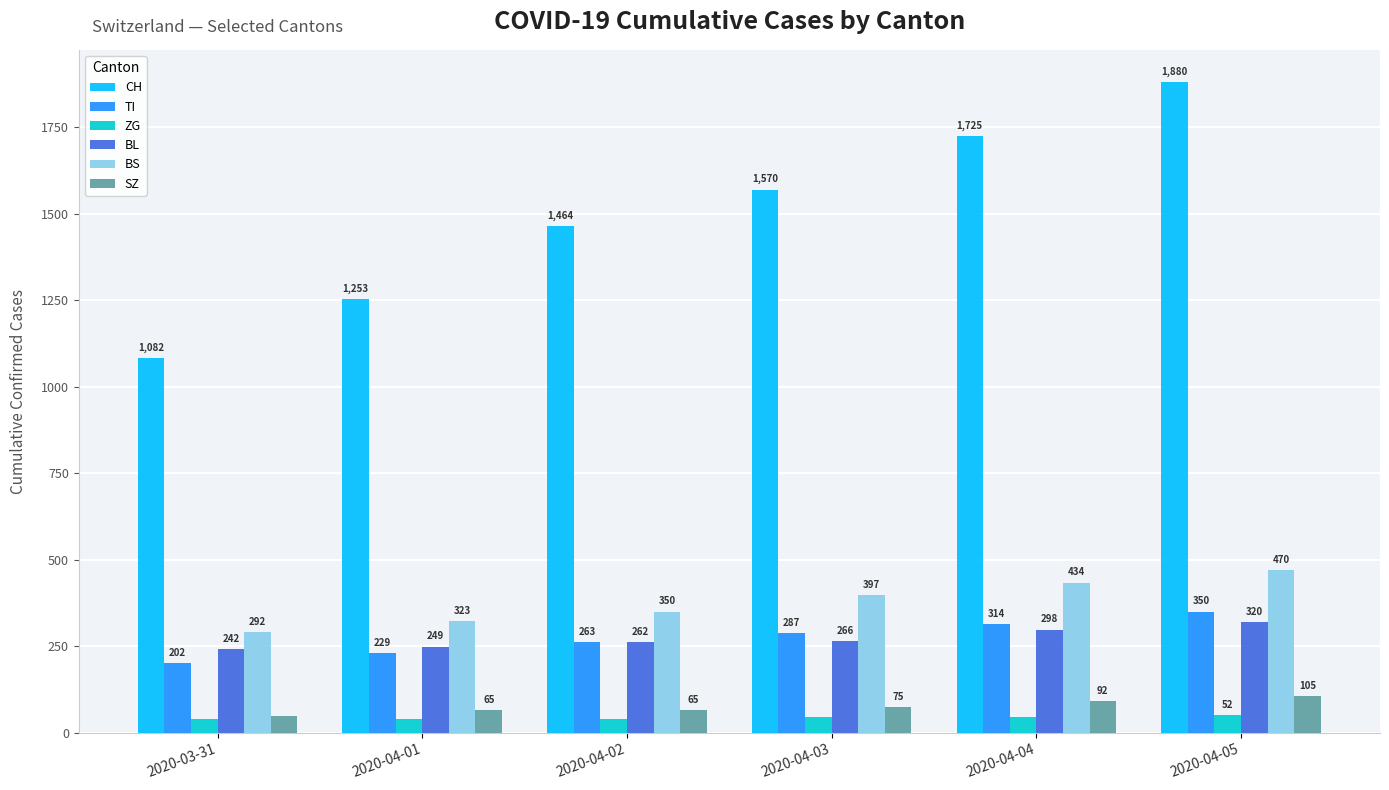

At which label does SZ reach its peak?

2020-04-05